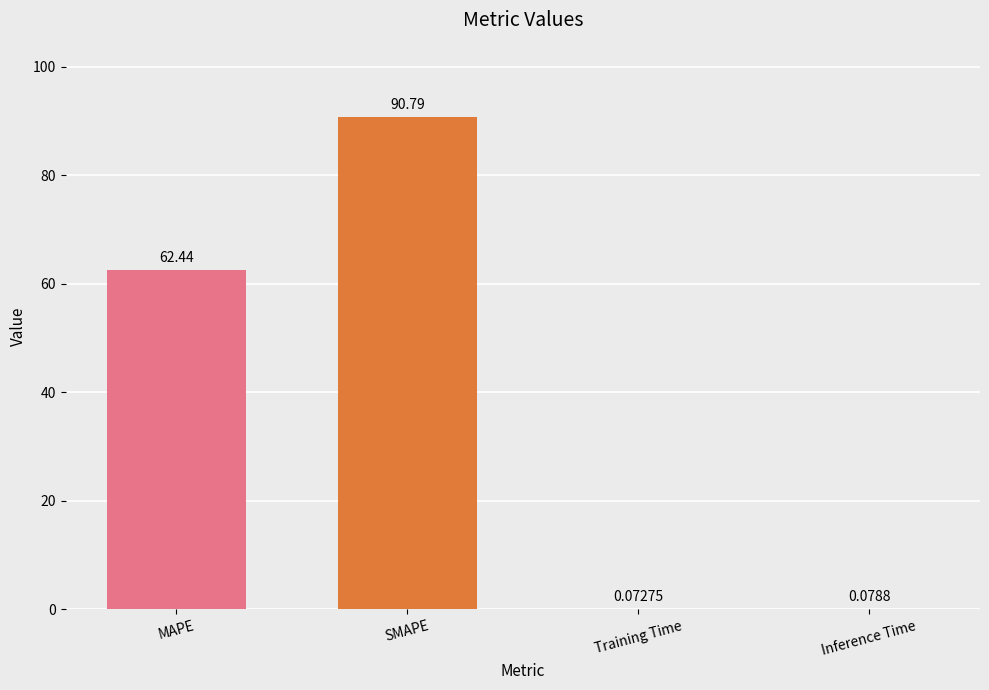

Which has a higher value, Inference Time or Training Time?

Inference Time